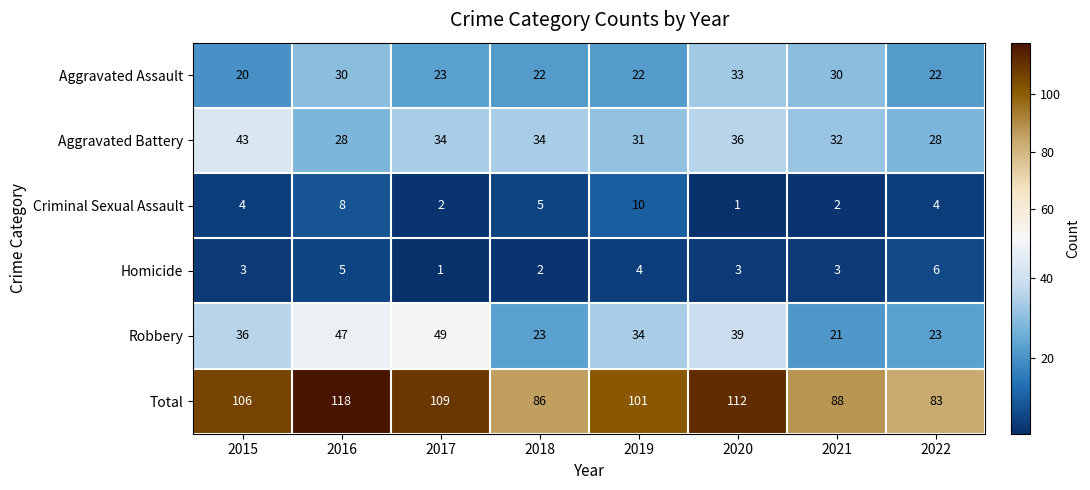

What is the sum of the Robbery values at 2021 and 2018?

44